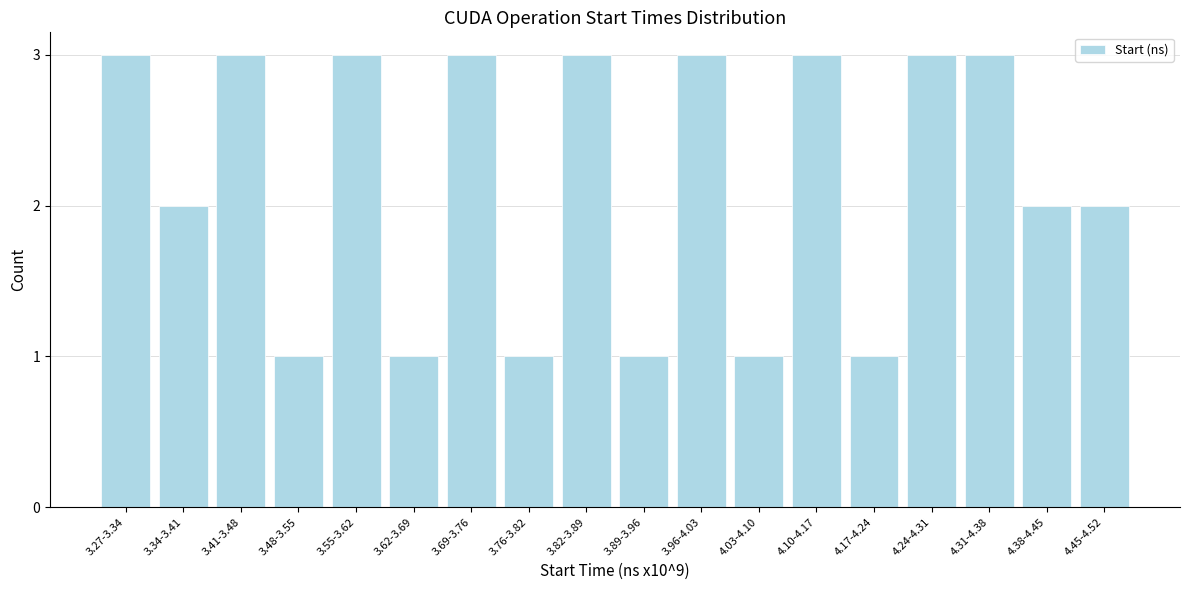

Reading right to left, transcribe all the data shown in this chart.

4.45-4.52=2	4.38-4.45=2	4.31-4.38=3	4.24-4.31=3	4.17-4.24=1	4.10-4.17=3	4.03-4.10=1	3.96-4.03=3	3.89-3.96=1	3.82-3.89=3	3.76-3.82=1	3.69-3.76=3	3.62-3.69=1	3.55-3.62=3	3.48-3.55=1	3.41-3.48=3	3.34-3.41=2	3.27-3.34=3